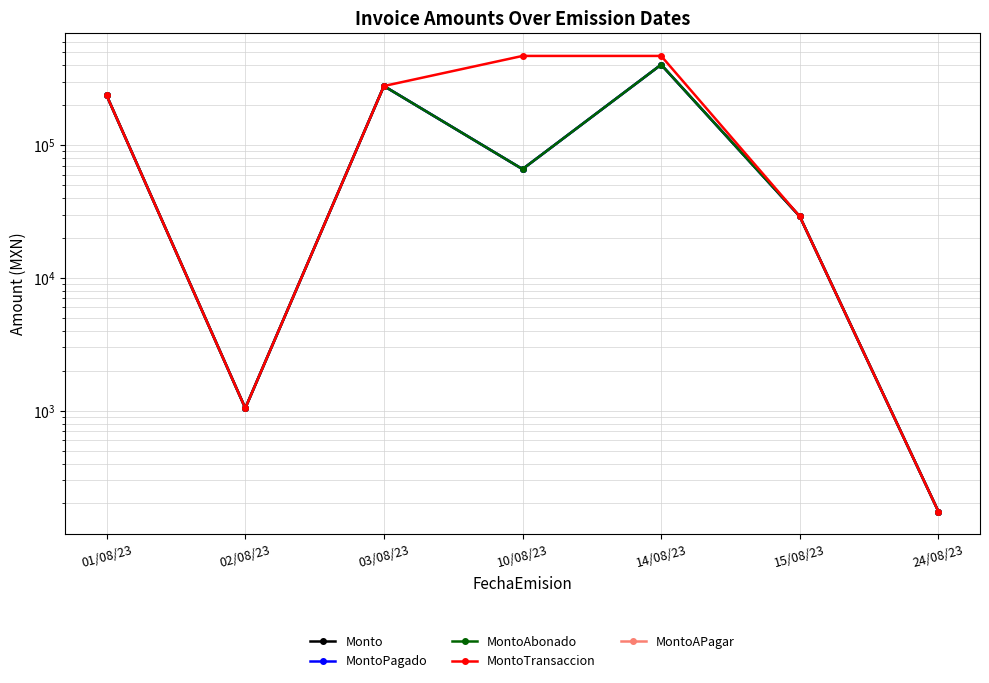

Where does the Monto series first go above 65880?

01/08/23